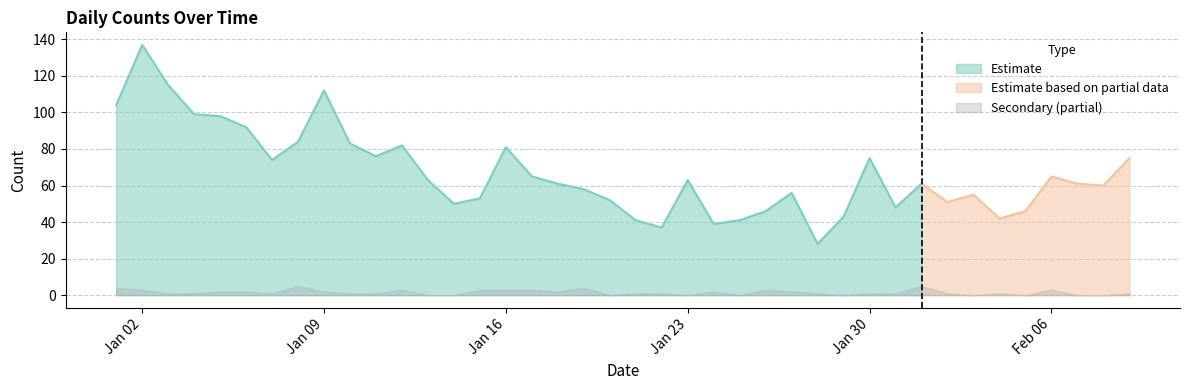

What is the approximate value of Estimate at 2023-01-17, to the nearest 10?

60